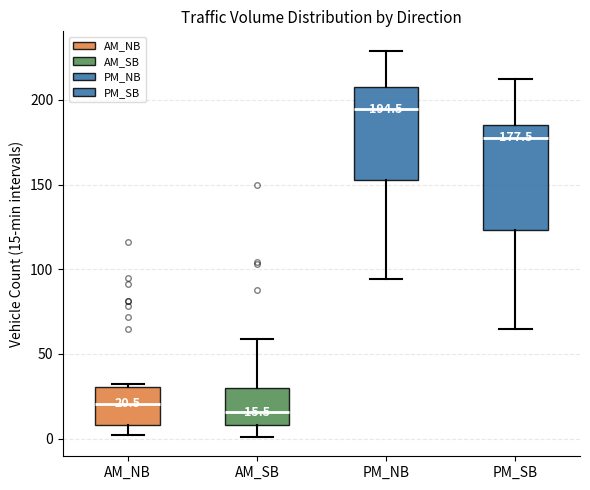

Which box is the tallest, from its lower edge to its upper edge?

PM_SB